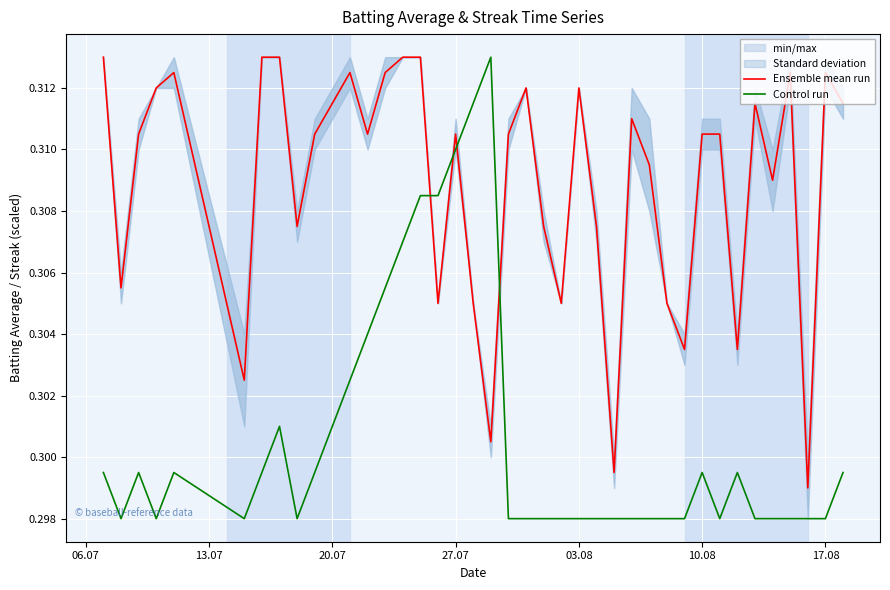

True or false: Ensemble mean run and Control run intersect in this chart.

True